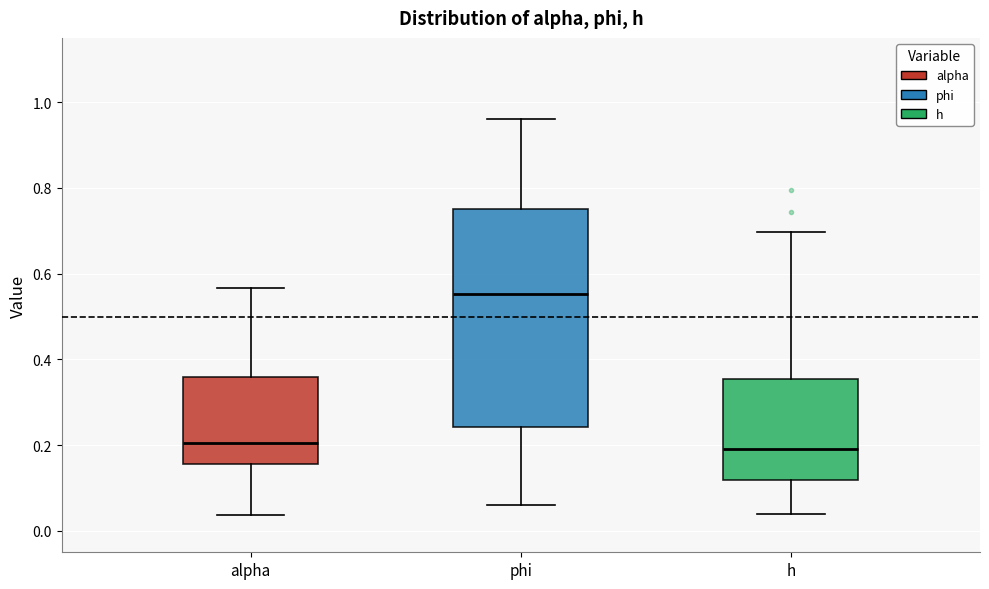

Which box's median line is the highest?

phi